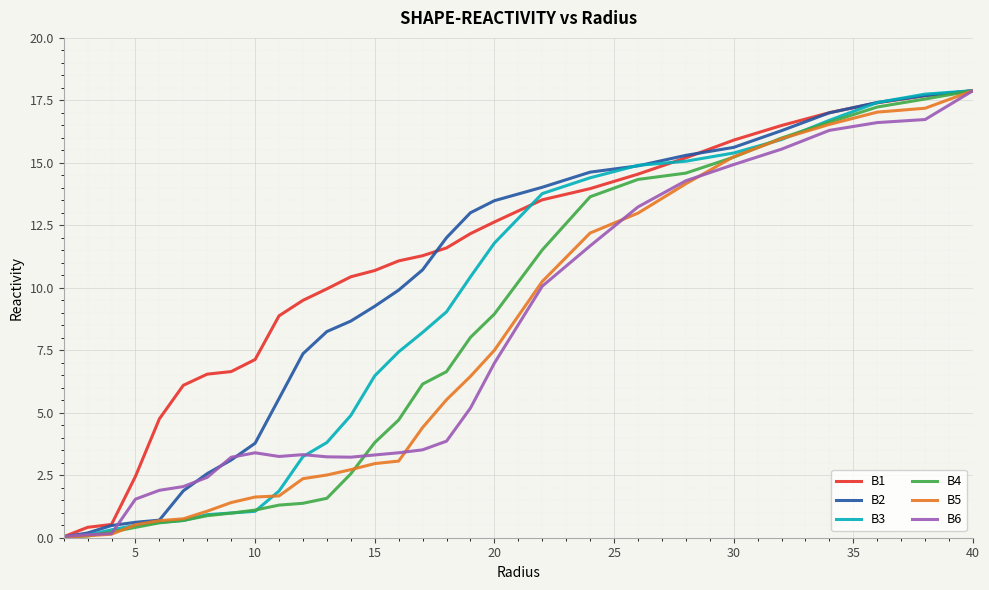

What is the highest value of the B3 series?

17.9